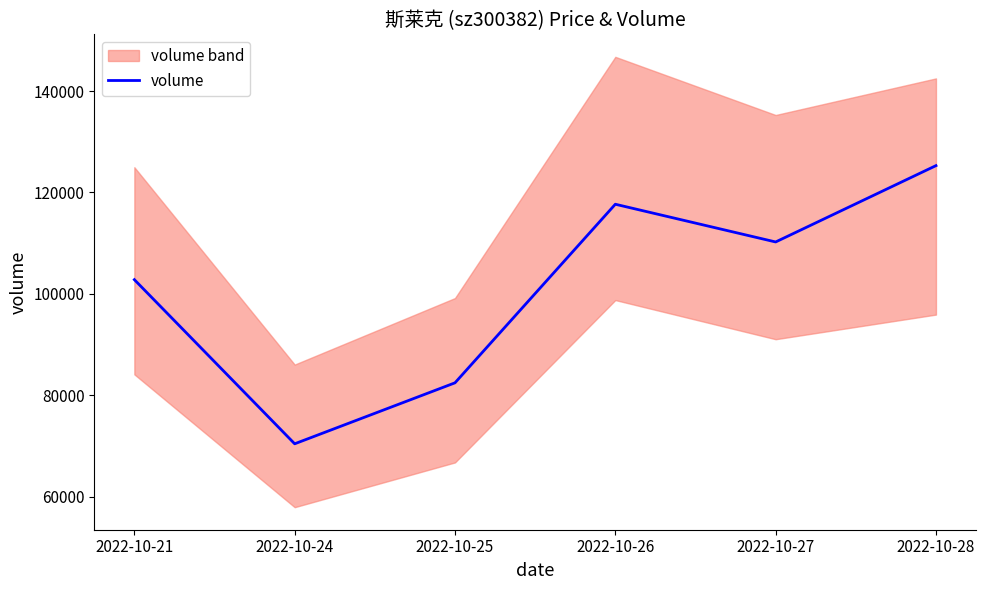

True or false: the data shows 94663 at 2022-10-24.

False